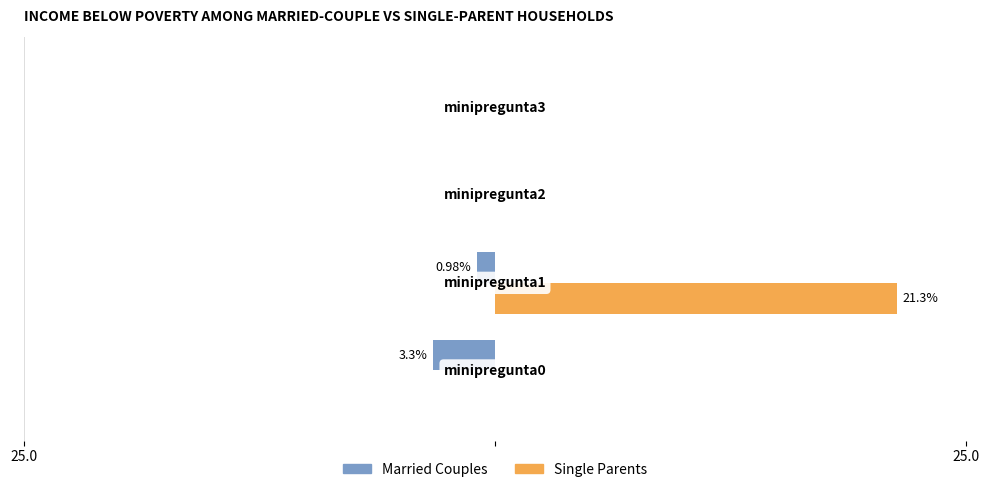

What are all the series names shown in the legend?

Married Couples, Single Parents